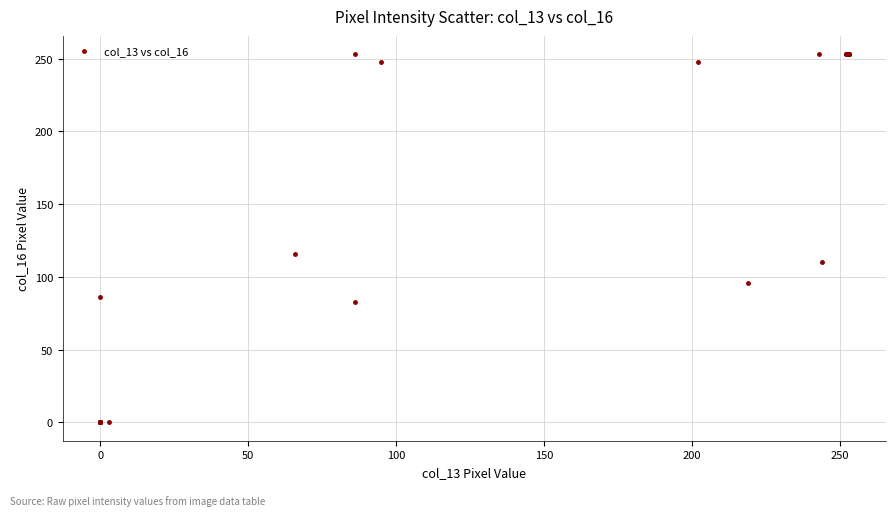

What Y value in the scatter plot is closest to 126?

116